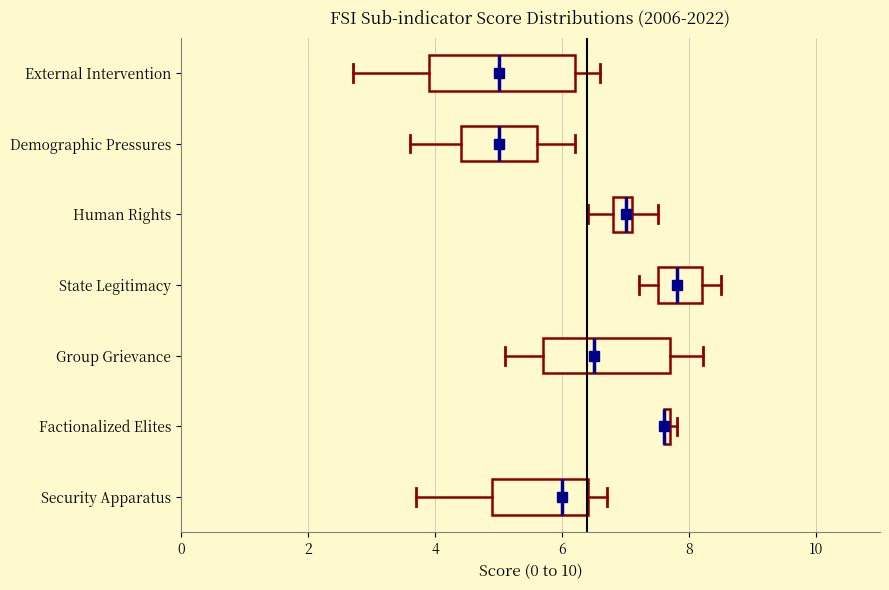

Where does the right whisker of the box for Human Rights end on the x-axis? The values are not printed on the chart, so give them approximately, as read against the axis.

7.6